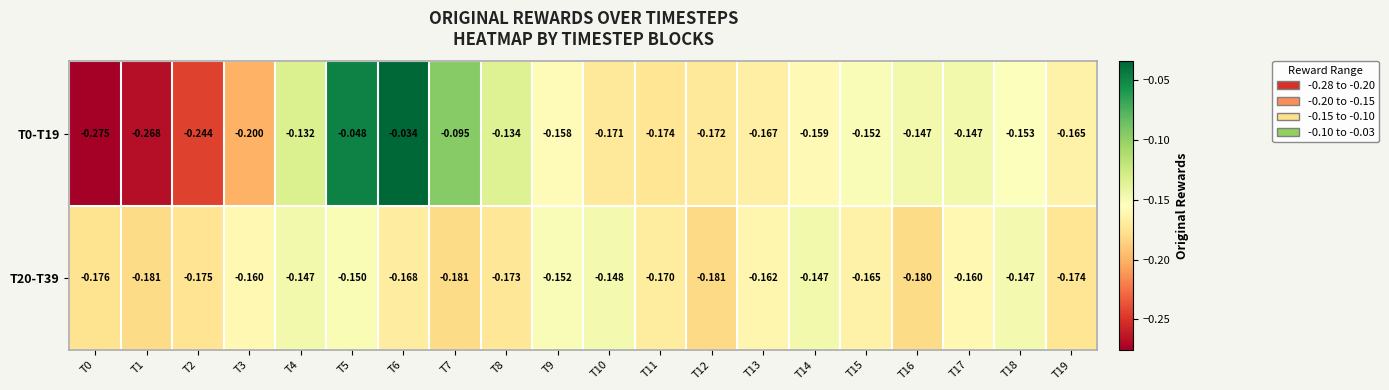

Is the value of T0-T19 at T9 greater than the value of T20-T39 at T12?

Yes